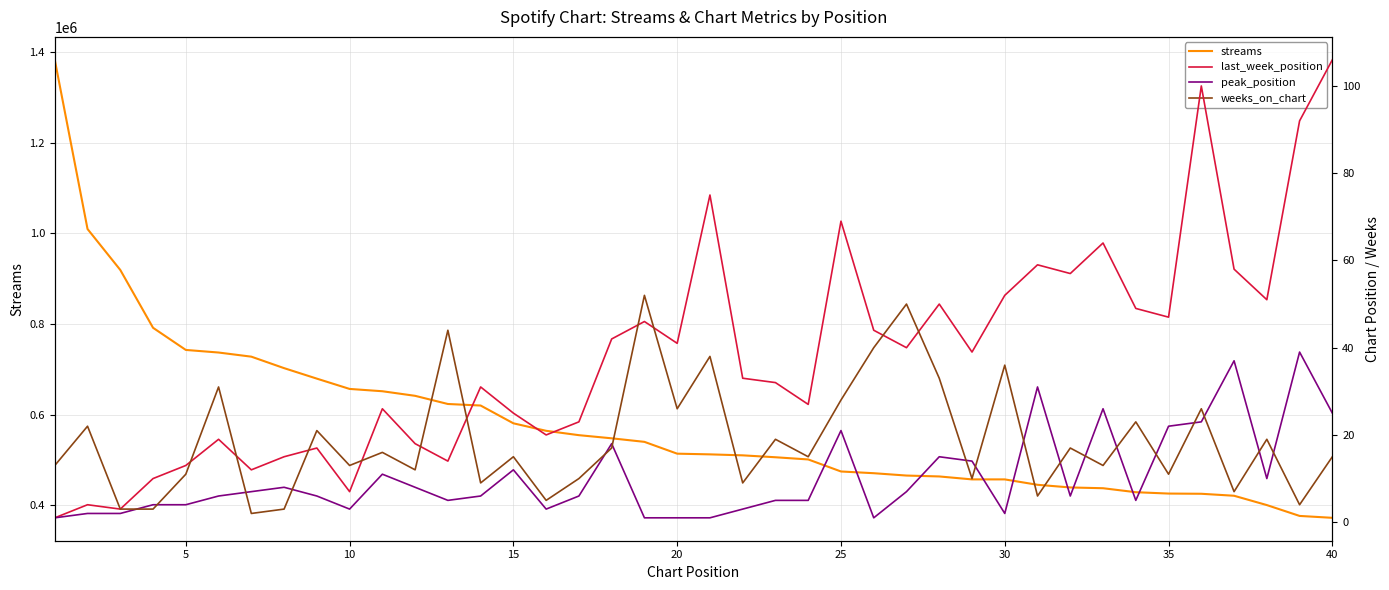

What is the highest value of the streams series?

1382363